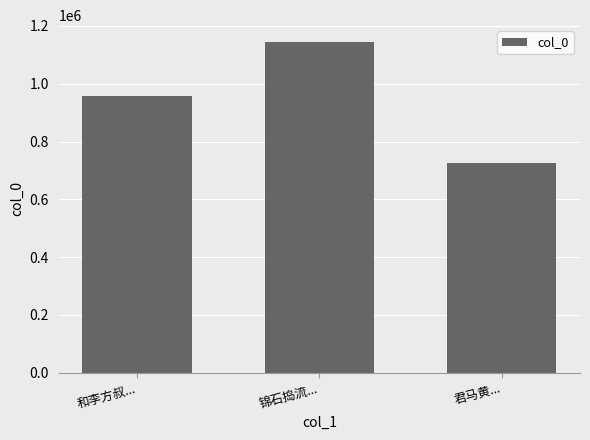

Rank the categories by value from lowest to highest.

君马黄..., 和李方叔..., 锦石捣流...